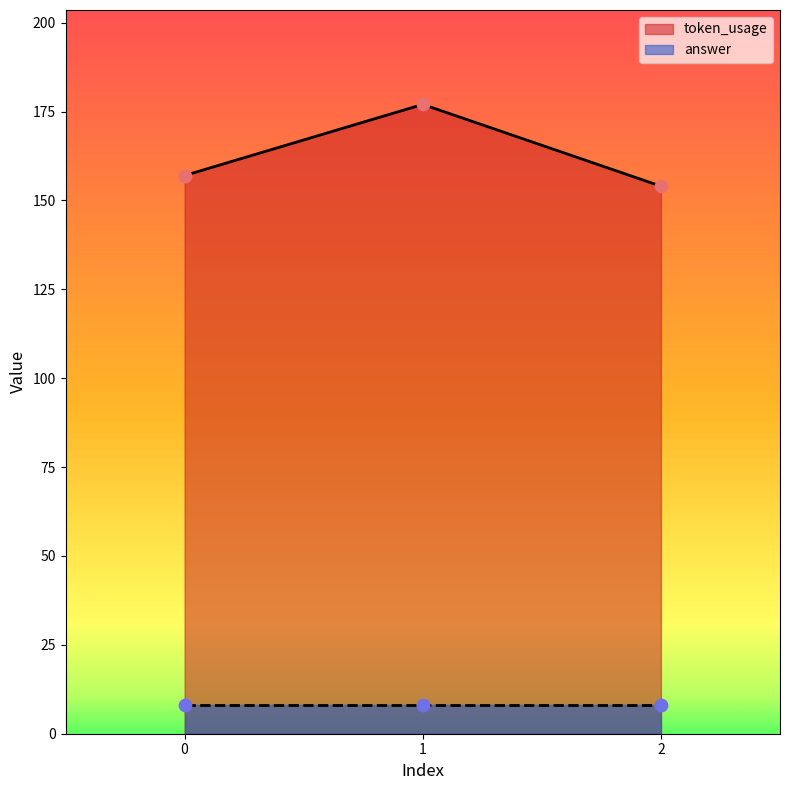

Approximately how many times larger is the value at 1 compared to 0?

1.1